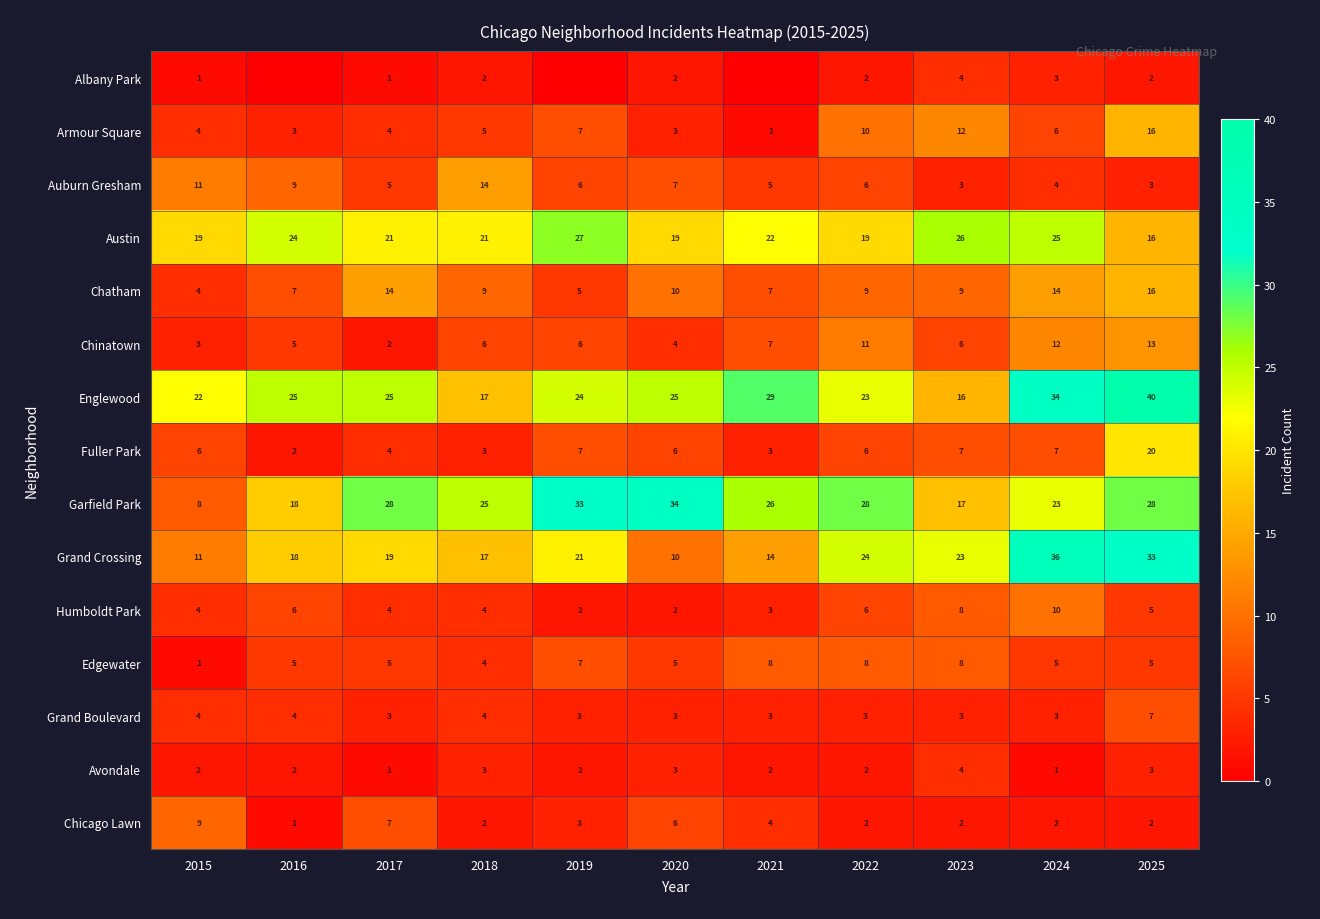

How many distinct data groups are displayed?

15